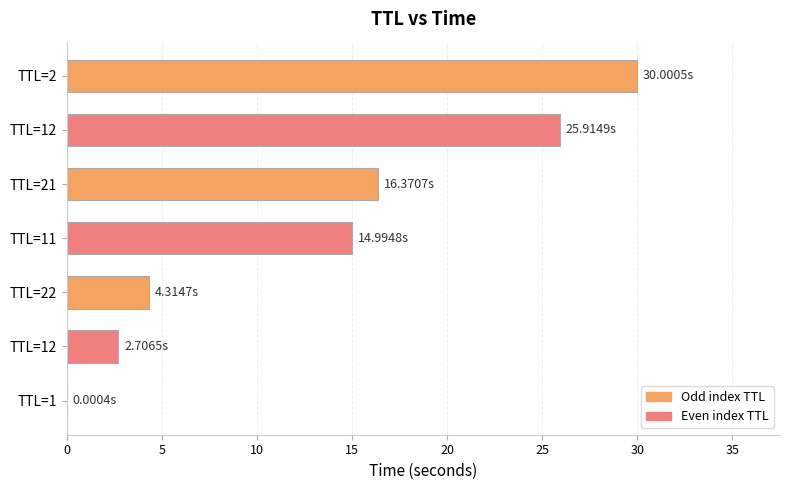

What is the maximum value shown in the chart?

30.0